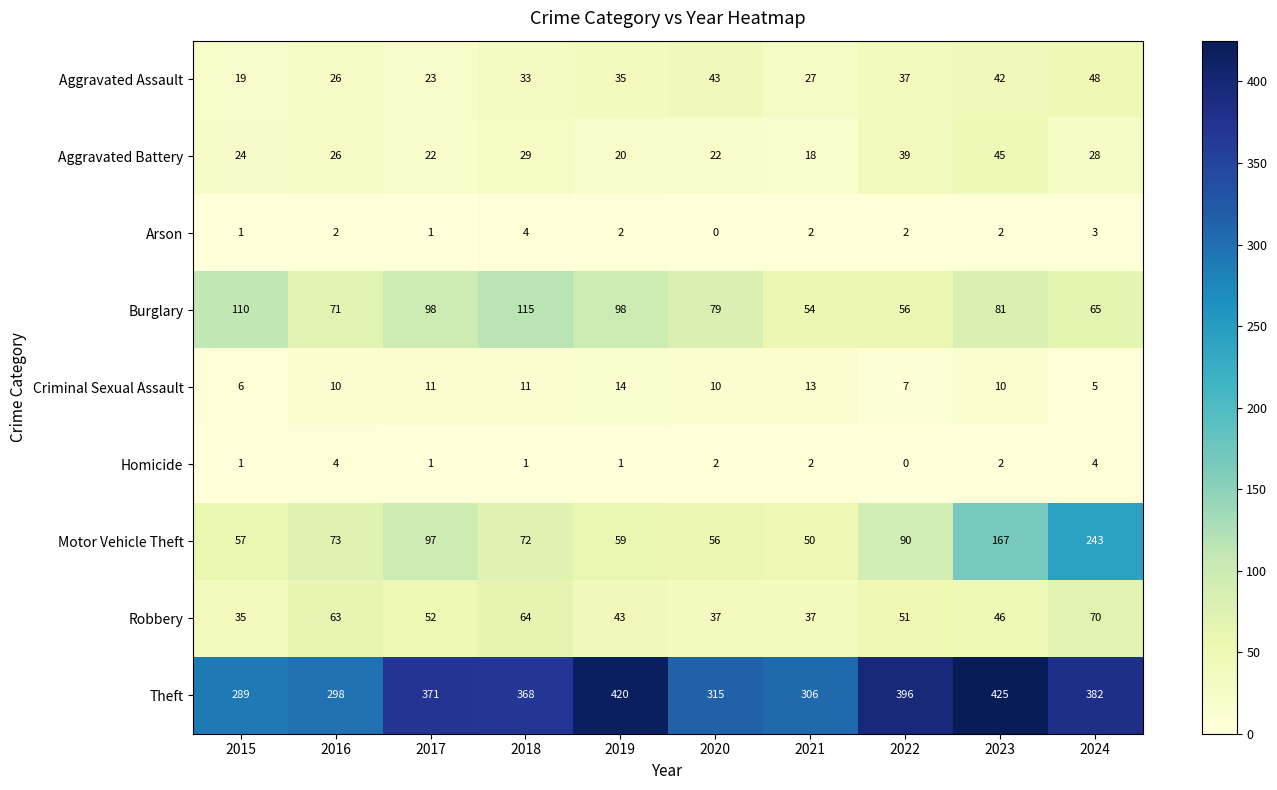

What is the difference between the highest and lowest values at 2020?

315